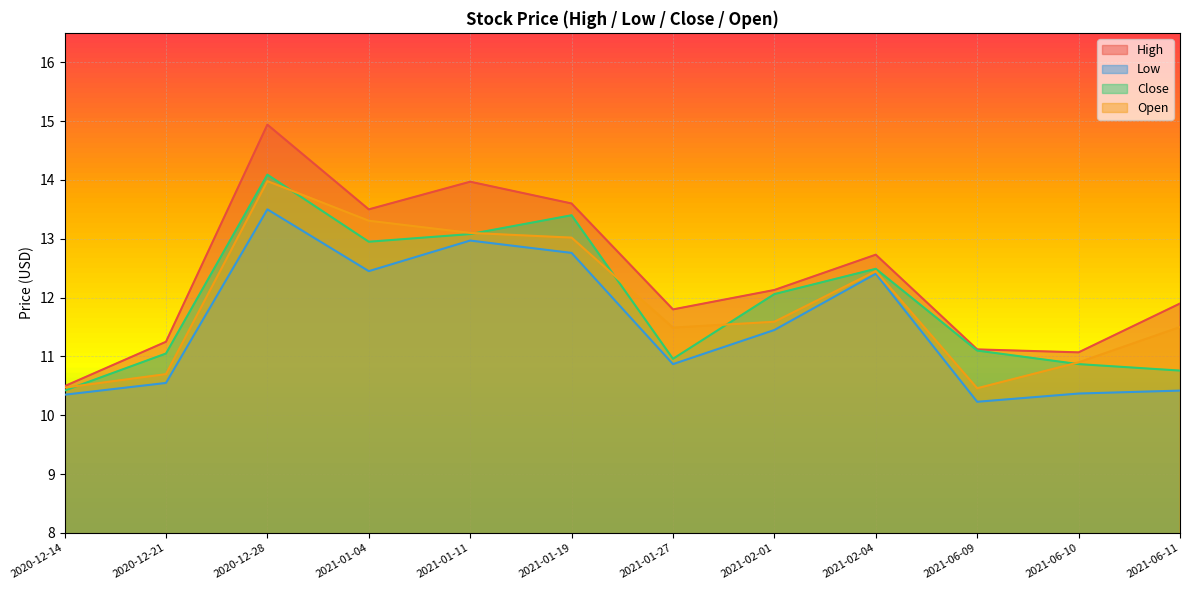

At which label is Close closest to 12?

2021-02-01